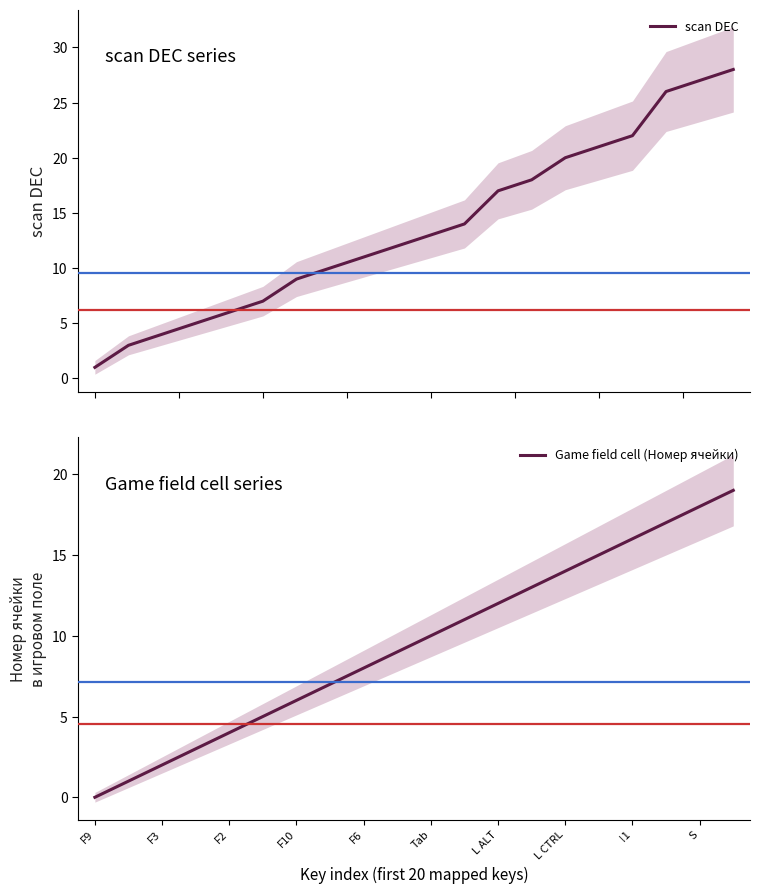

How many lines are shown in the chart?

2